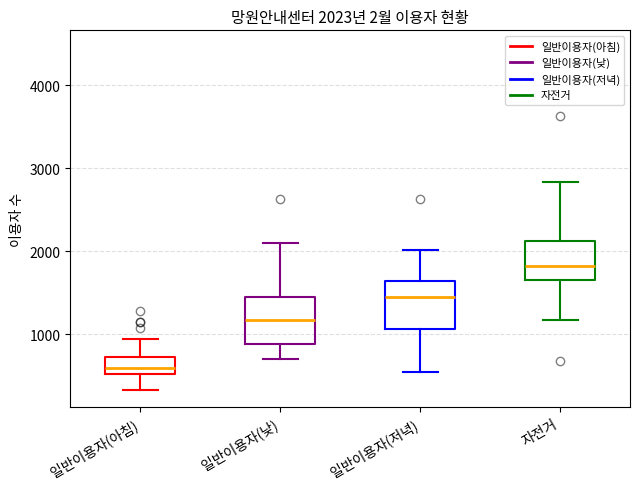

Which box has the highest median line?

자전거